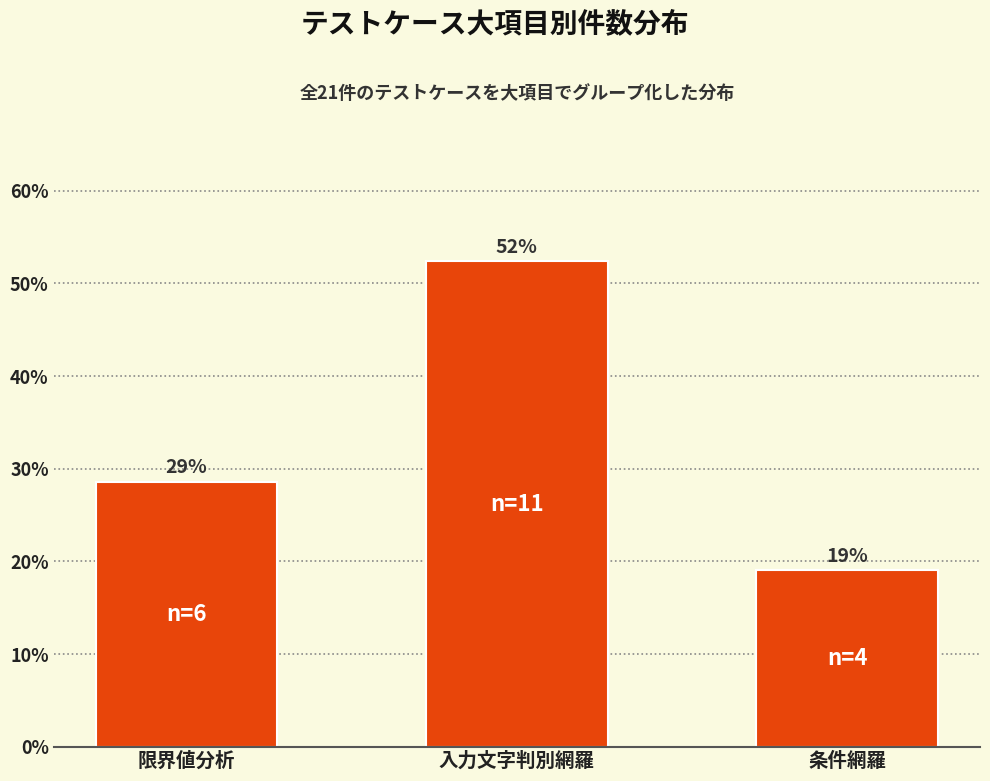

Are the bars horizontal?

No